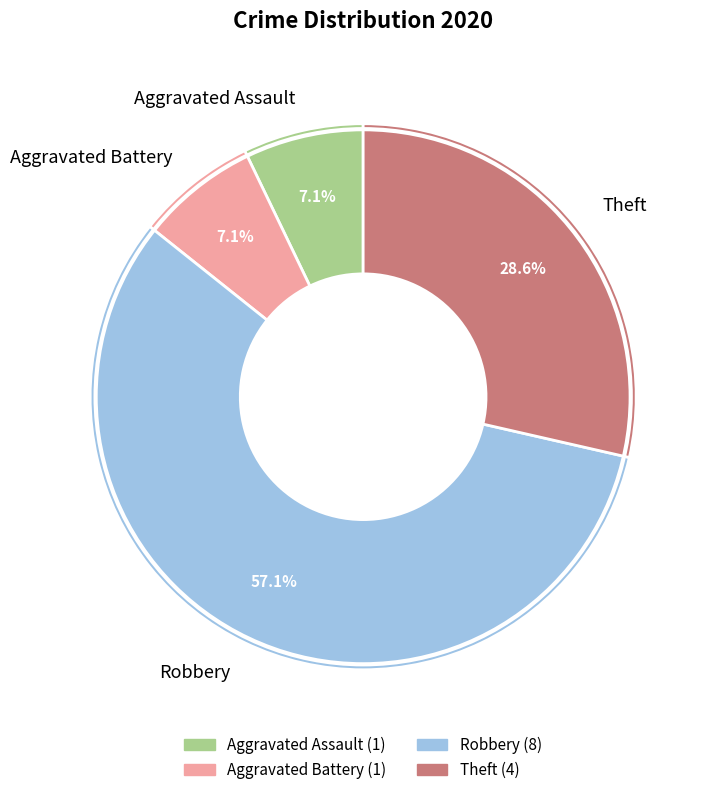

Count the number of slices in the pie.

4